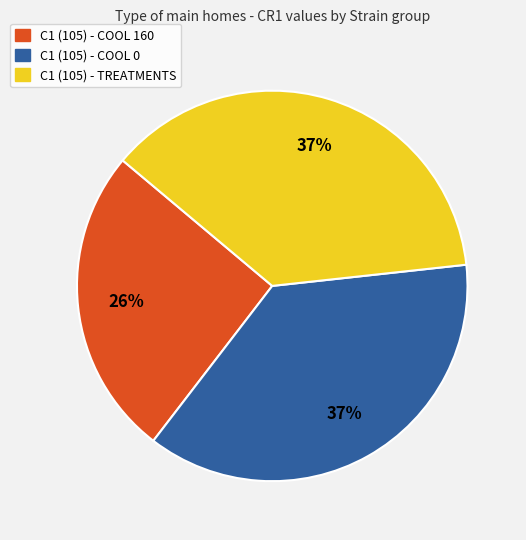

Approximately how many times larger is the value at C1 (105) - COOL 160 compared to C1 (105) - TREATMENTS?

0.7